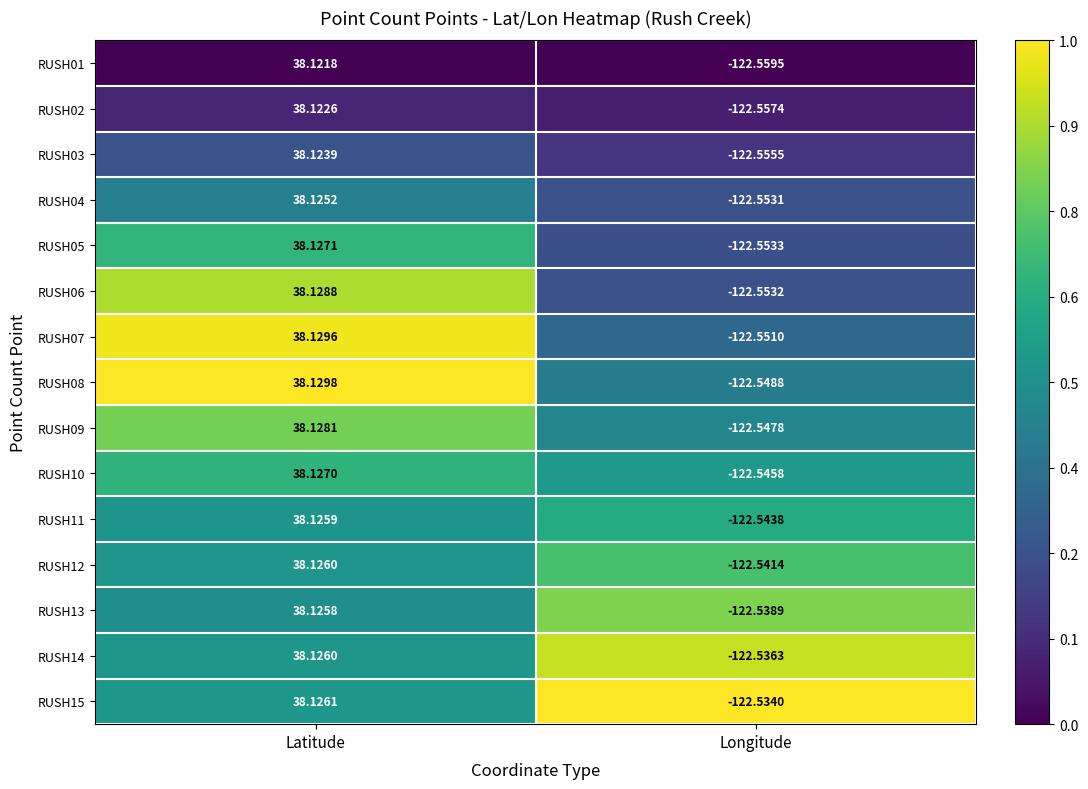

Rank the series at Longitude from lowest to highest value.

RUSH01, RUSH02, RUSH03, RUSH05, RUSH06, RUSH04, RUSH07, RUSH08, RUSH09, RUSH10, RUSH11, RUSH12, RUSH13, RUSH14, RUSH15